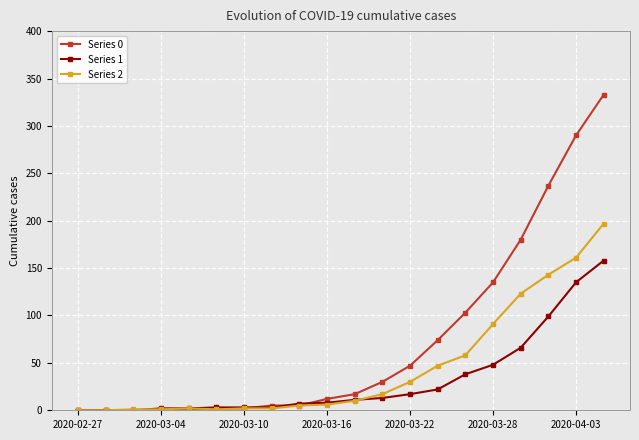

What is the sum of all Series 0 values?

1472